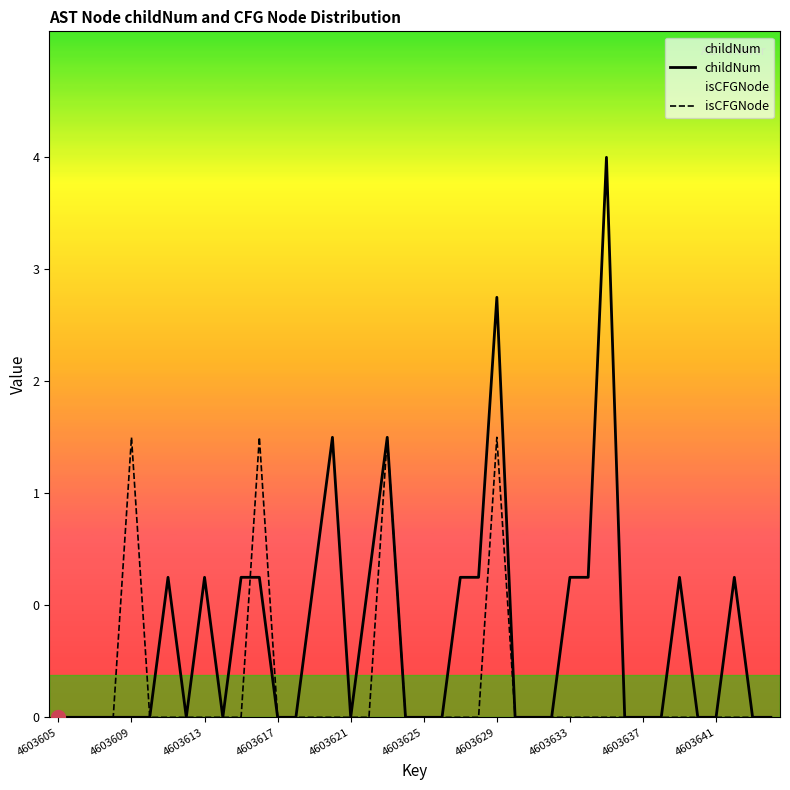

How many interior local valleys does the childNum series have?

3